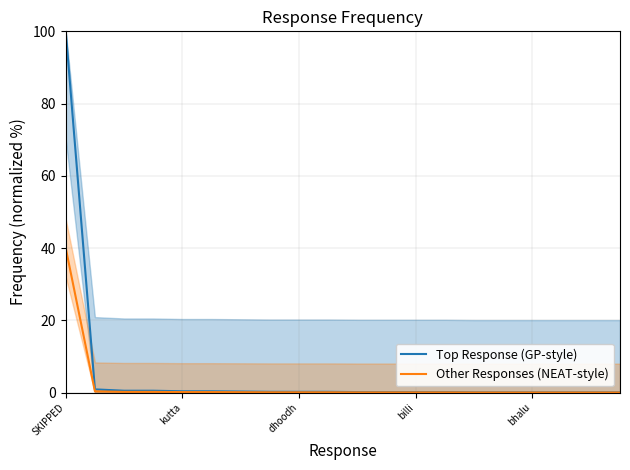

What is the sum of all Top Response (GP-style) values?

104.7